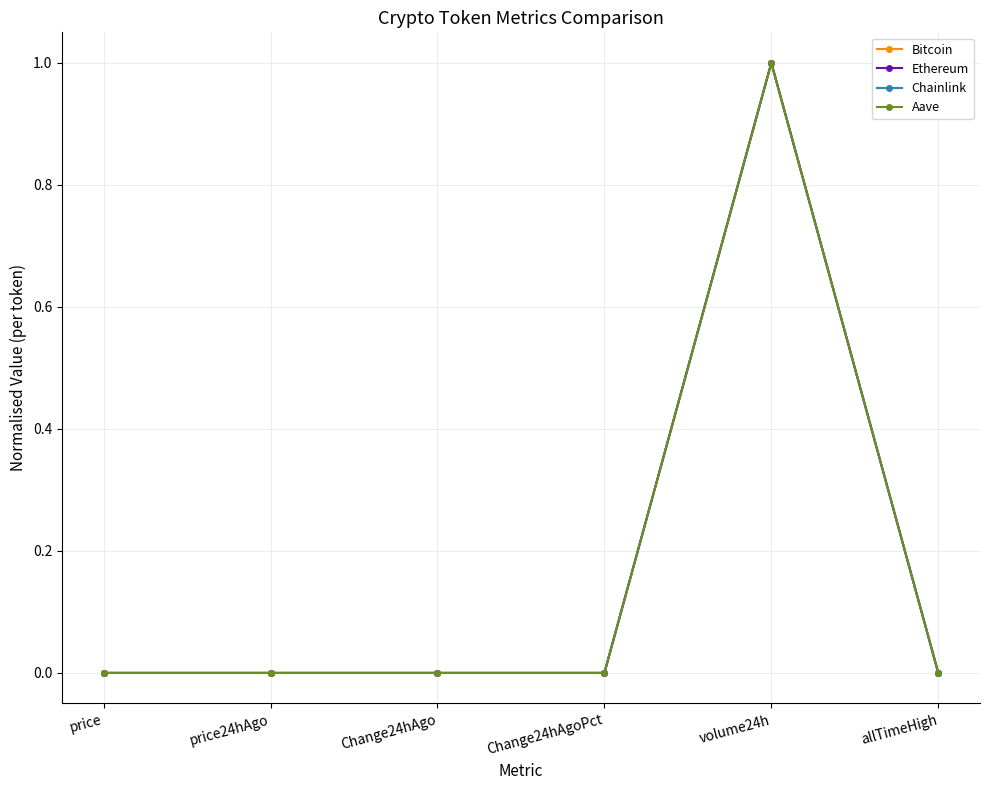

At which category is the sum across all series the highest?

volume24h